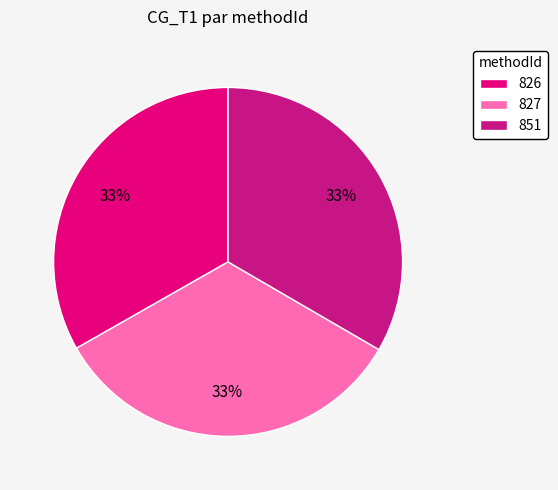

To the nearest percent, what portion does 851 represent?

33%